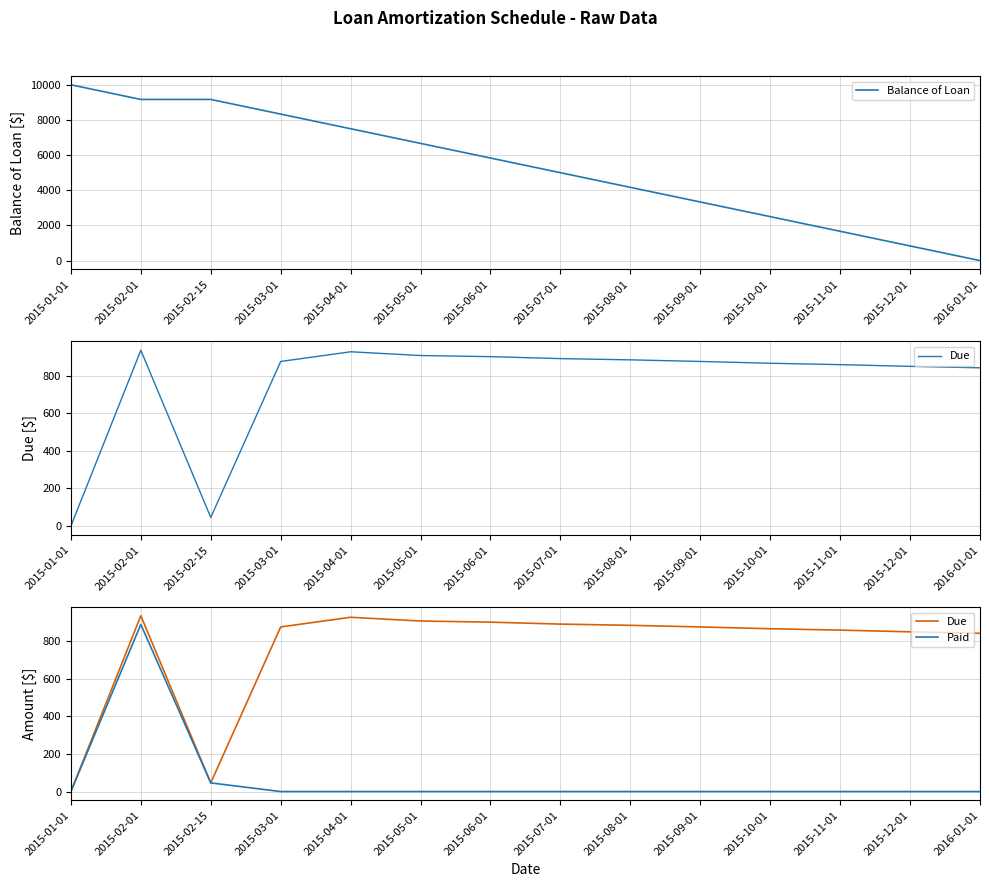

What is the average value of the Paid series?

66.8